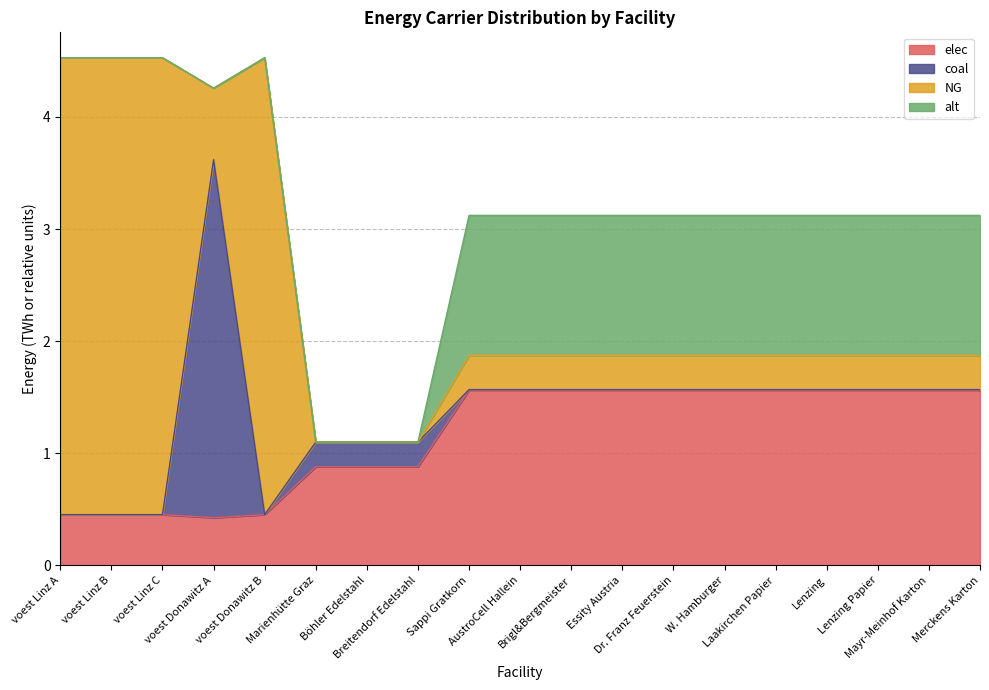

True or false: alt has more than 0 points higher than both neighbors.

False